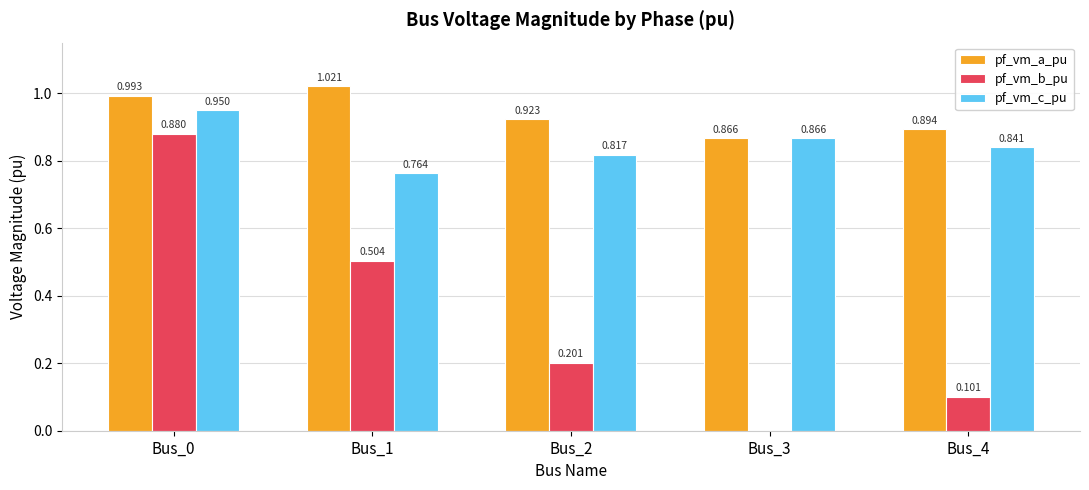

Which series changed the most between Bus_1 and Bus_2?

pf_vm_b_pu